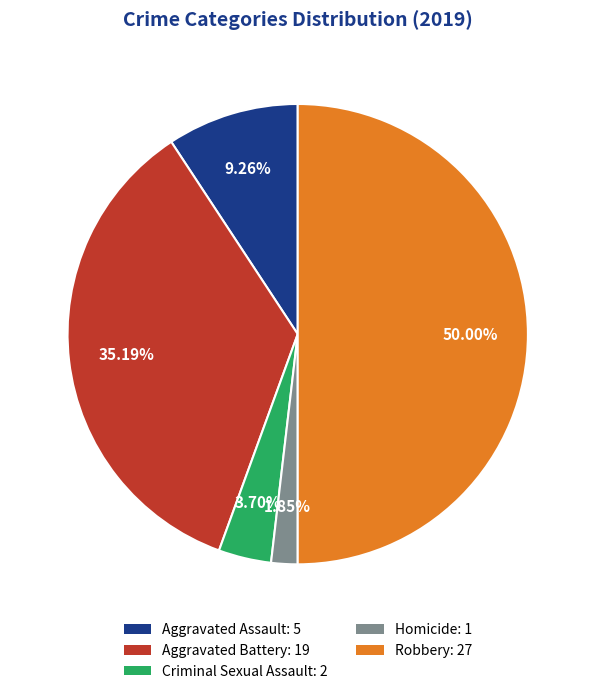

Is it true that Robbery is 39% of the pie?

False